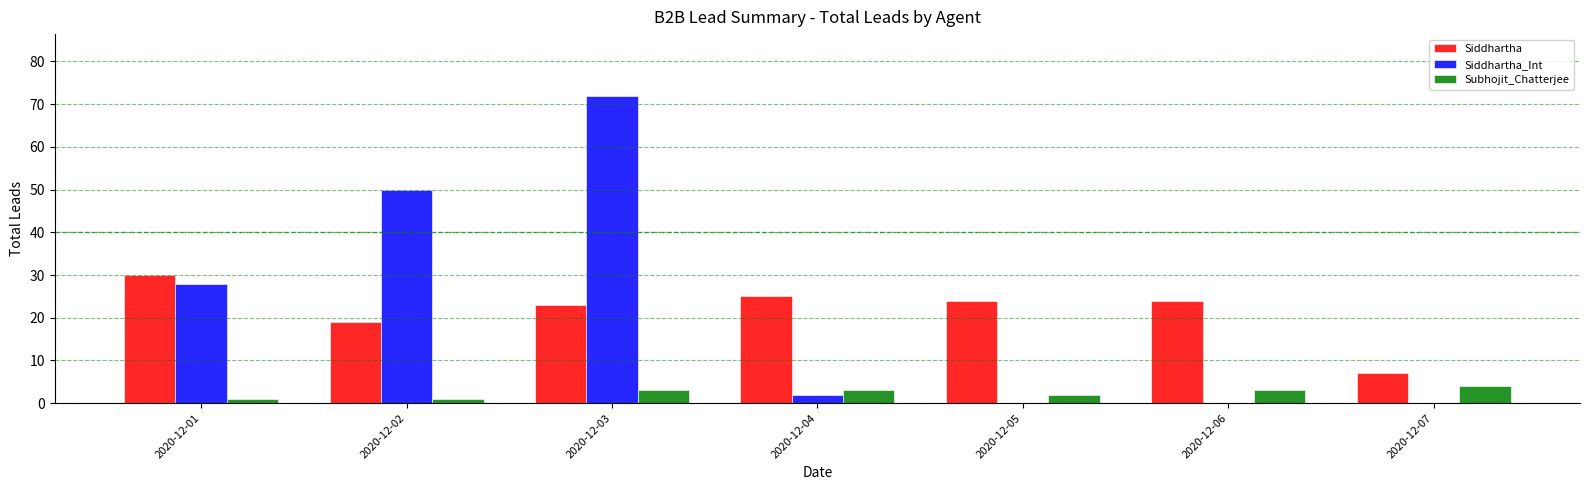

The value of Subhojit_Chatterjee at 2020-12-07 is 7. True or false?

False